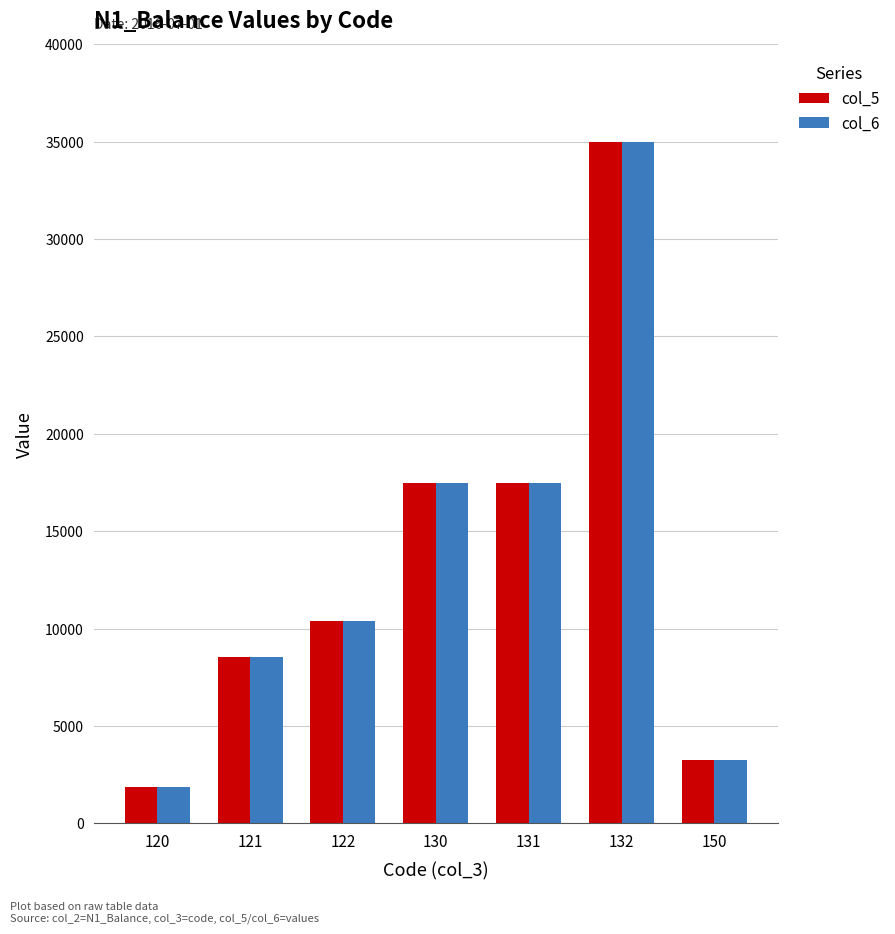

Reading left to right, what are all the values shown in this chart?

col_5: 120=1853	121=8543	122=10396	130=17500	131=17500	132=35000	150=3250
col_6: 120=1853	121=8543	122=10396	130=17500	131=17500	132=35000	150=3250